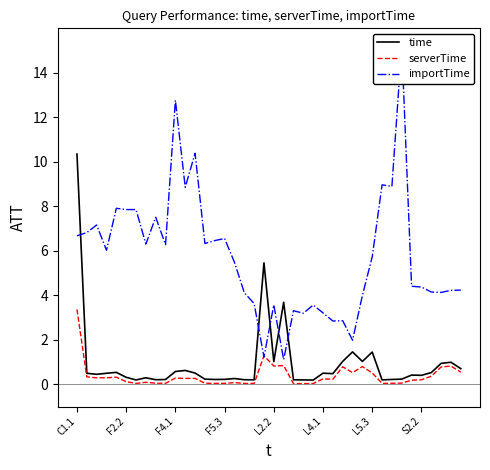

What is the minimum value for time?

0.2